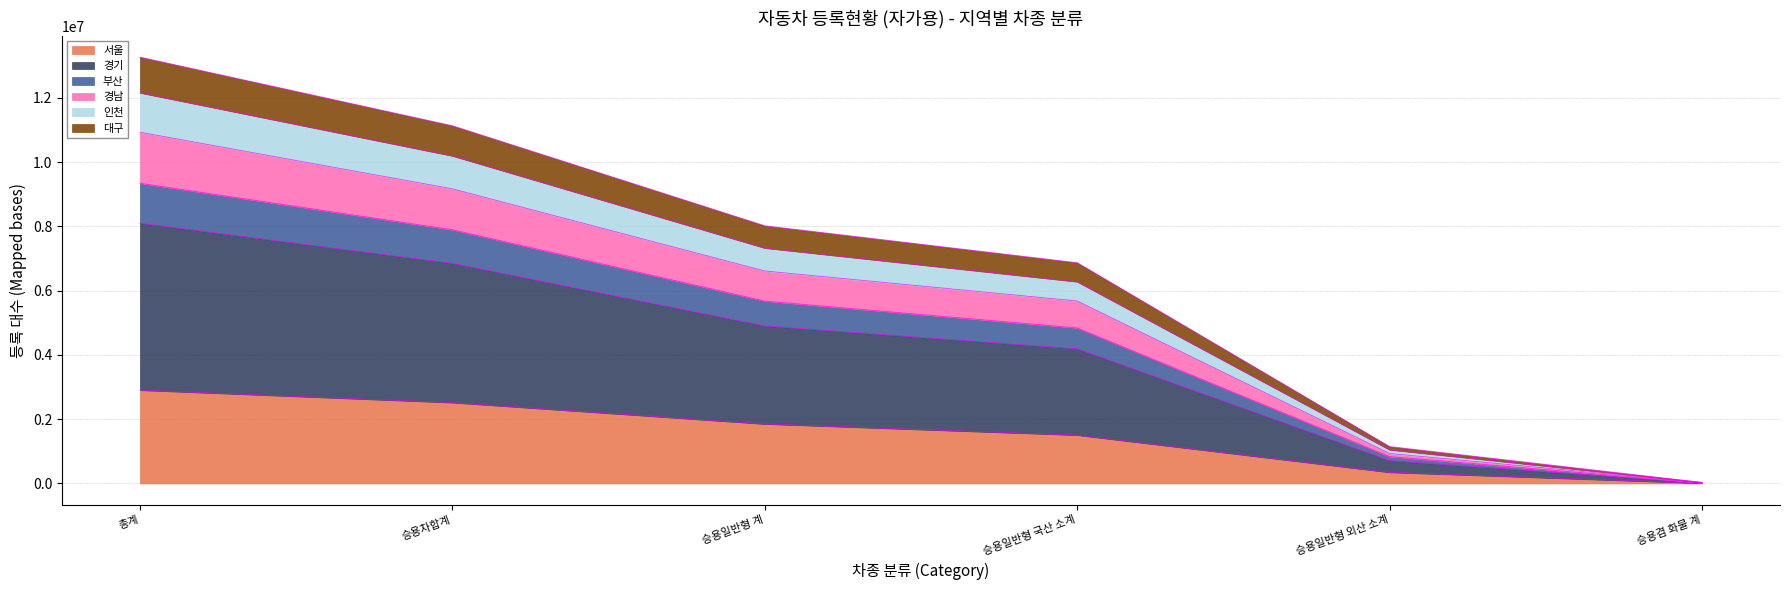

Between 총계 and 승용차합계, which is larger?

총계